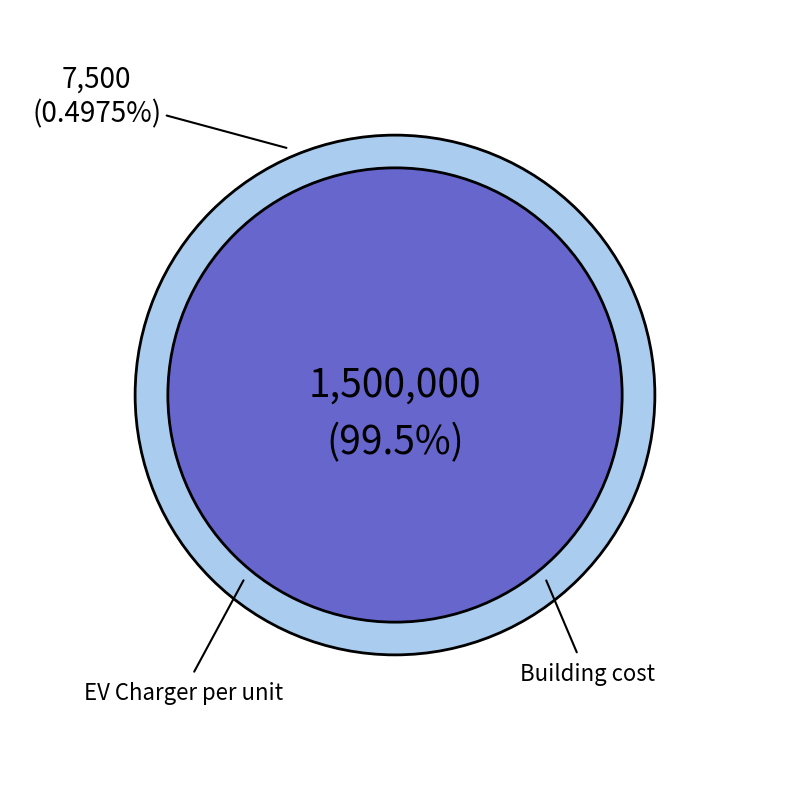

To the nearest percent, what percentage of the pie is Building cost?

100%